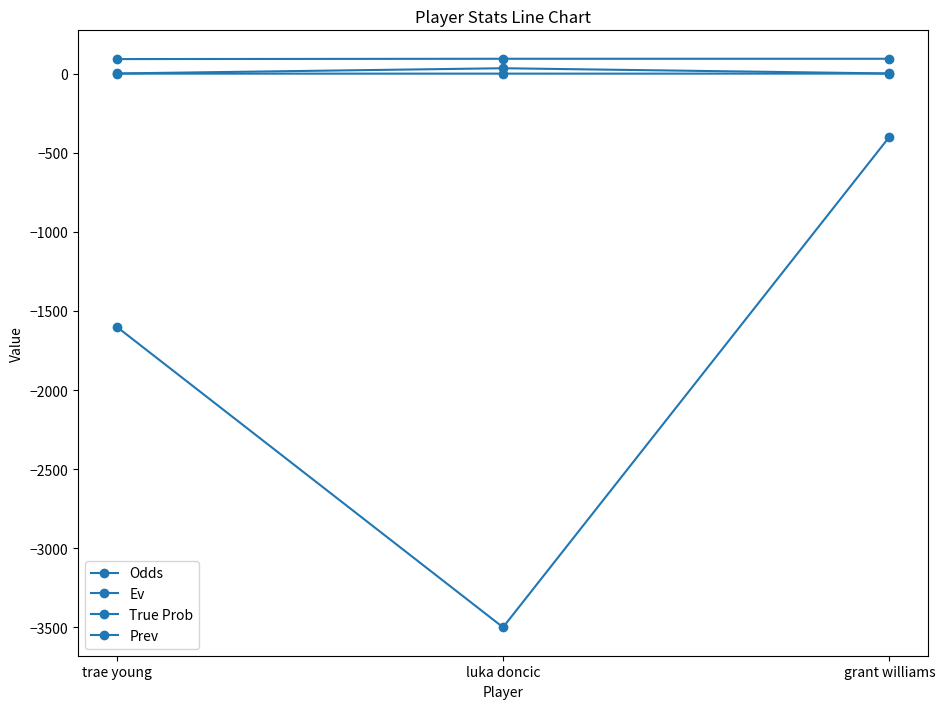

Which series has the largest range (max minus min)?

Odds